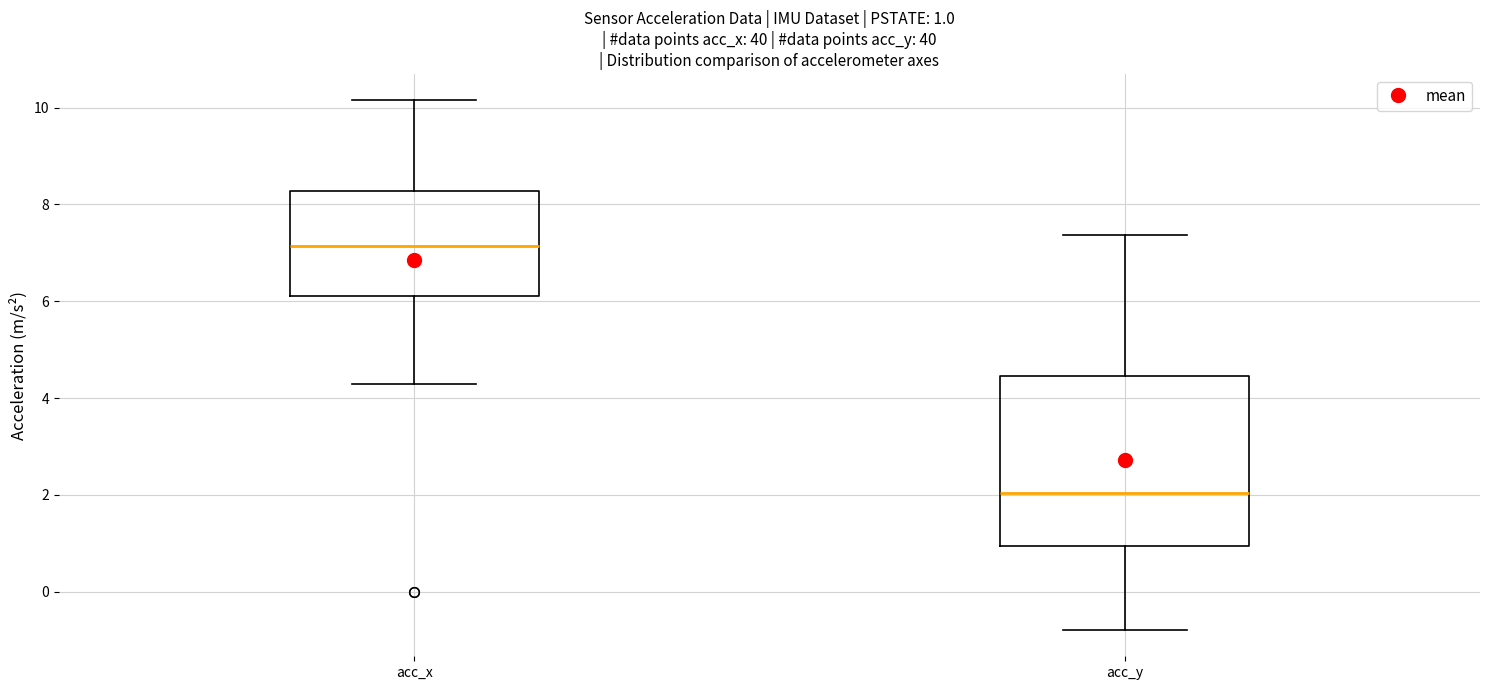

Which box is the tallest, from its lower edge to its upper edge?

acc_y